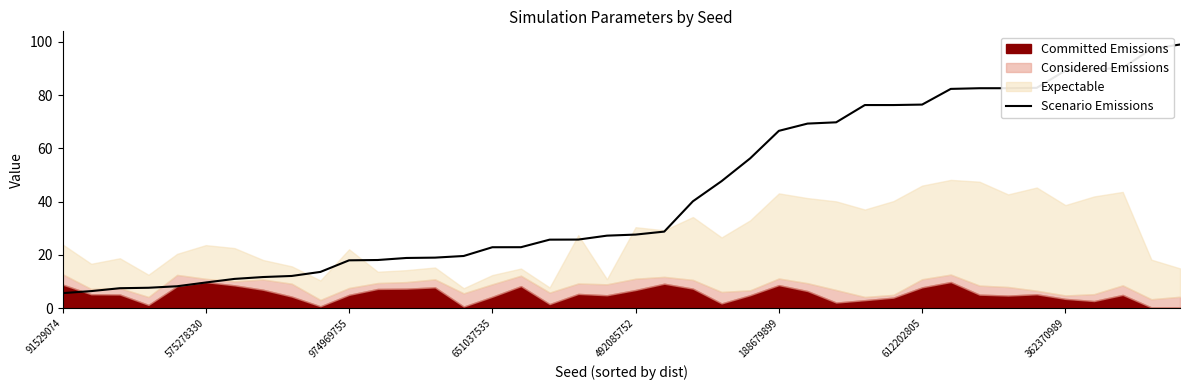

The value of Scenario Emissions at 188679899 is 107.4. True or false?

False